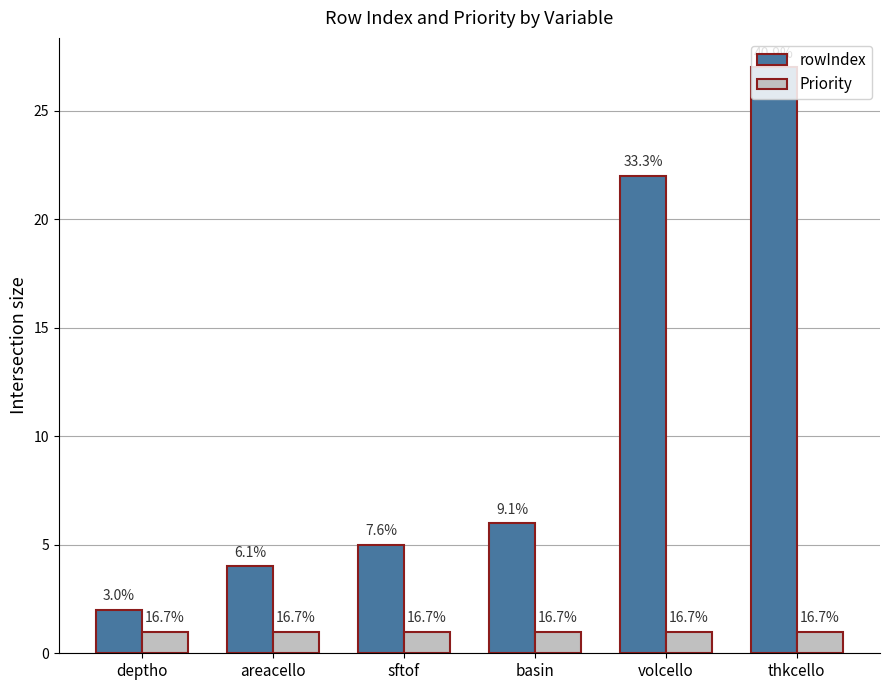

What is the value of the Priority bar at the 4th from the left?

1